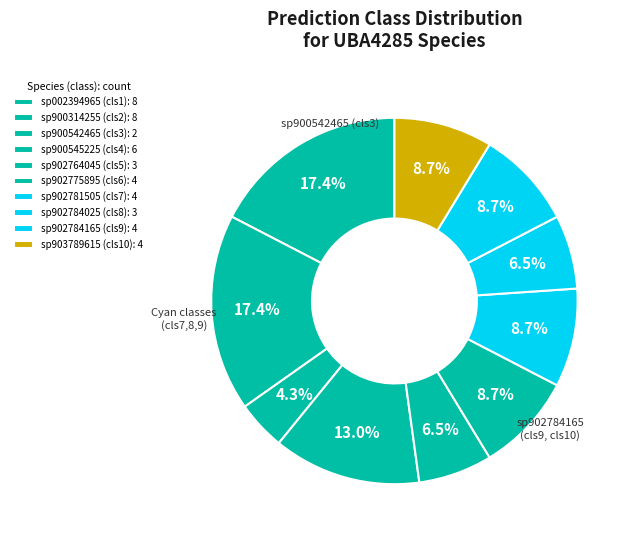

Count the number of slices in the pie.

10